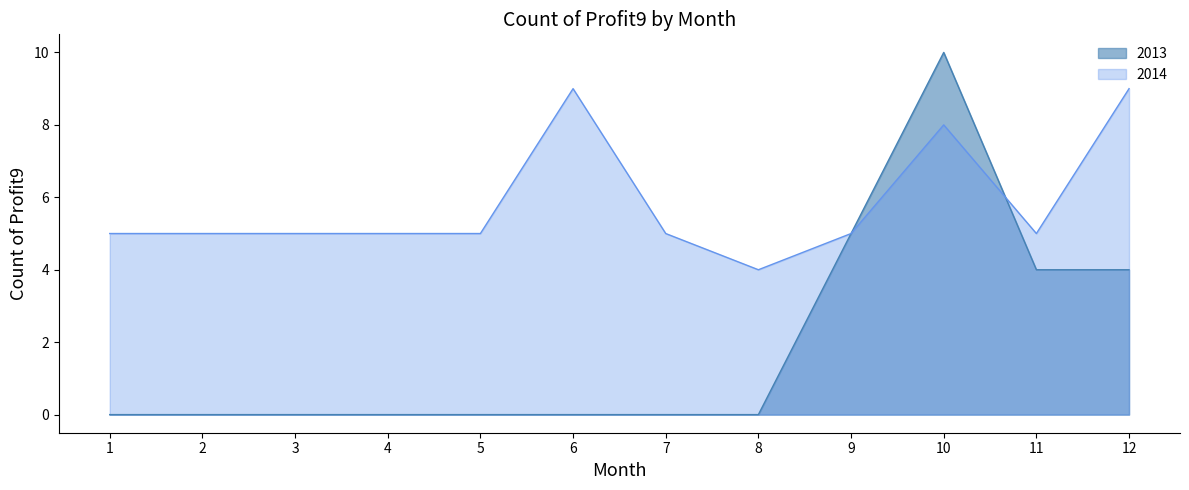

The value of col_12 at 9 is 2. True or false?

False